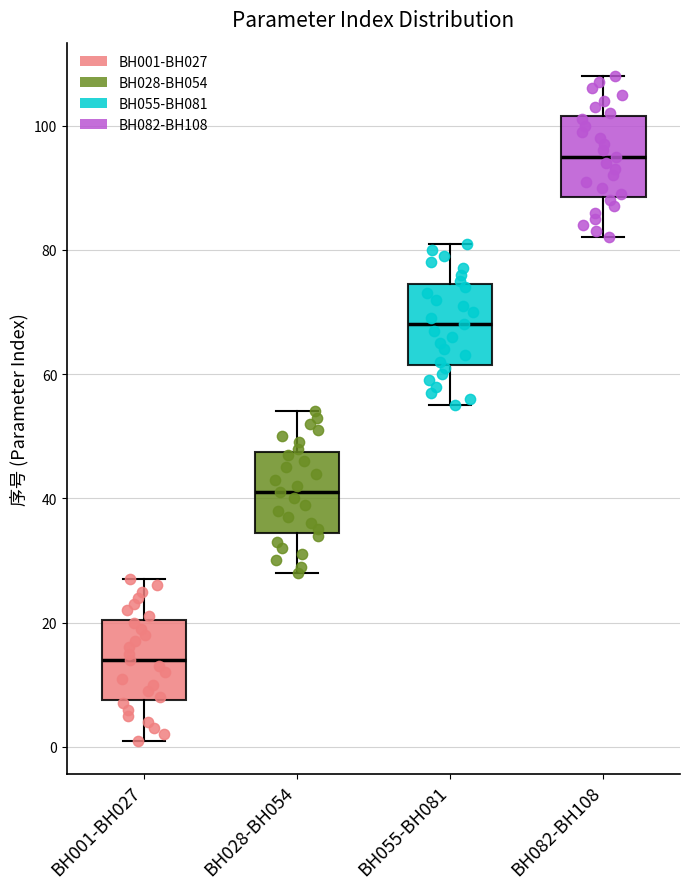

Reading left to right, read every box against the y-axis: the position of its median line, the range the box covers, and the ends of its whiskers. The values are not printed on the chart, so give them approximately, as read against the axis.

BH001-BH027: median 14, box 8 to 20, whiskers 2 to 28
BH028-BH054: median 42, box 34 to 48, whiskers 28 to 54
BH055-BH081: median 68, box 62 to 74, whiskers 56 to 82
BH082-BH108: median 96, box 88 to 102, whiskers 82 to 108